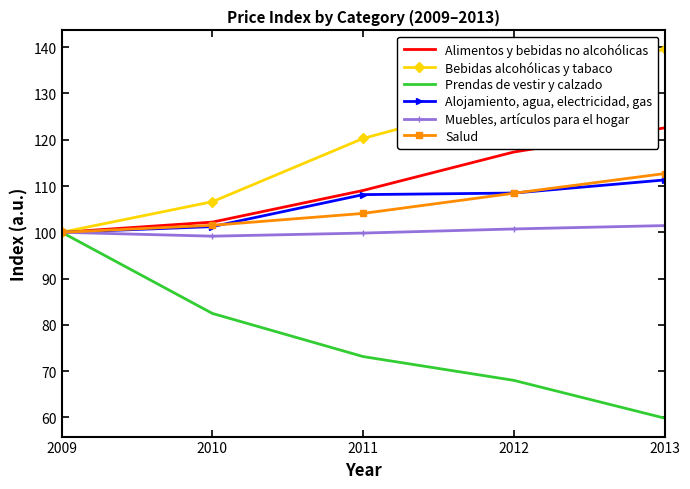

What is the spread (max minus min) of values at 2011?

47.1